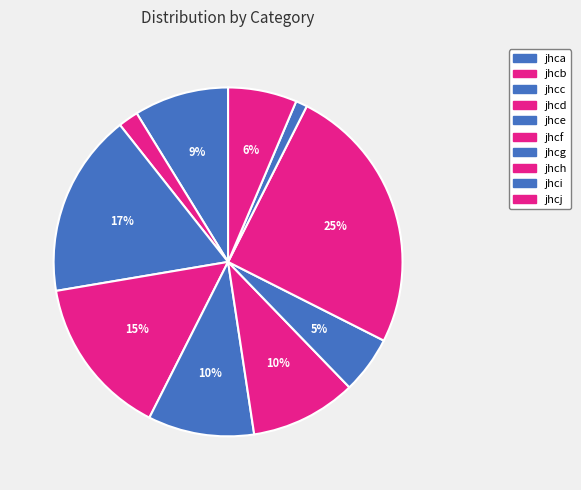

Is it true that jhcg is 17% of the pie?

False